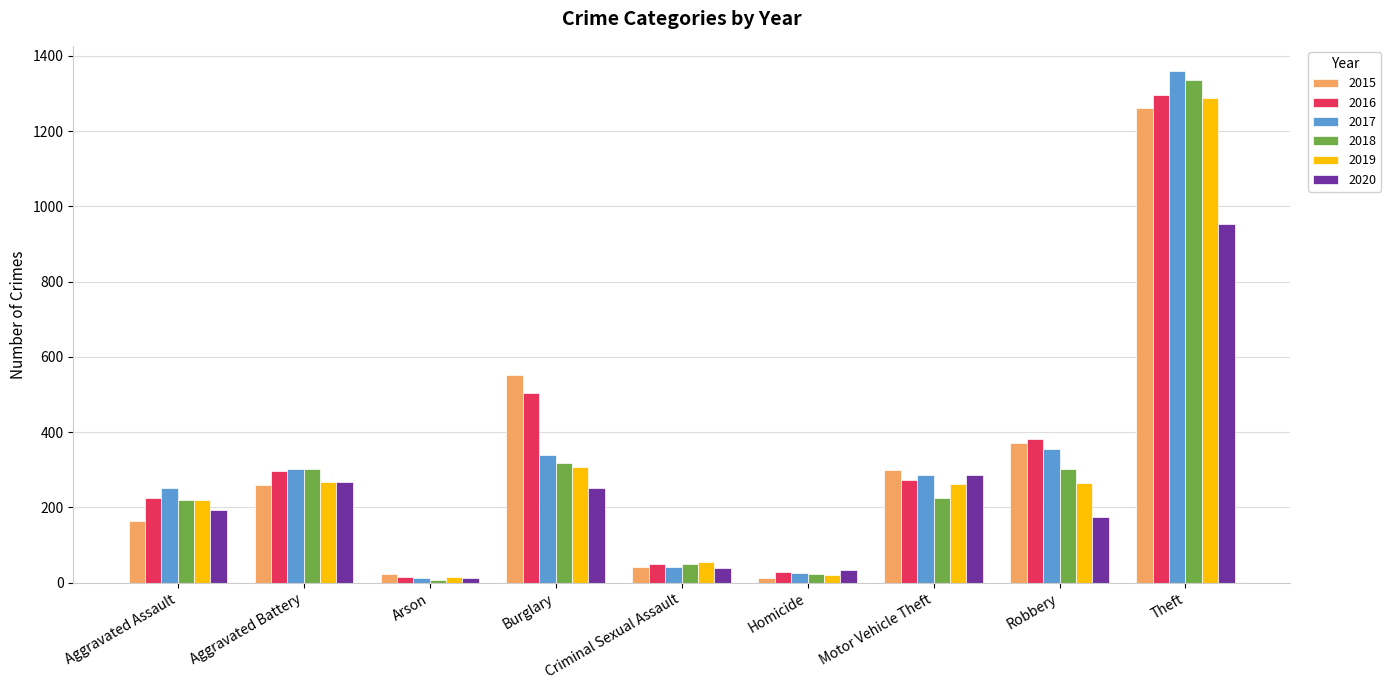

Which category has the highest value in the 2015 series?

Theft